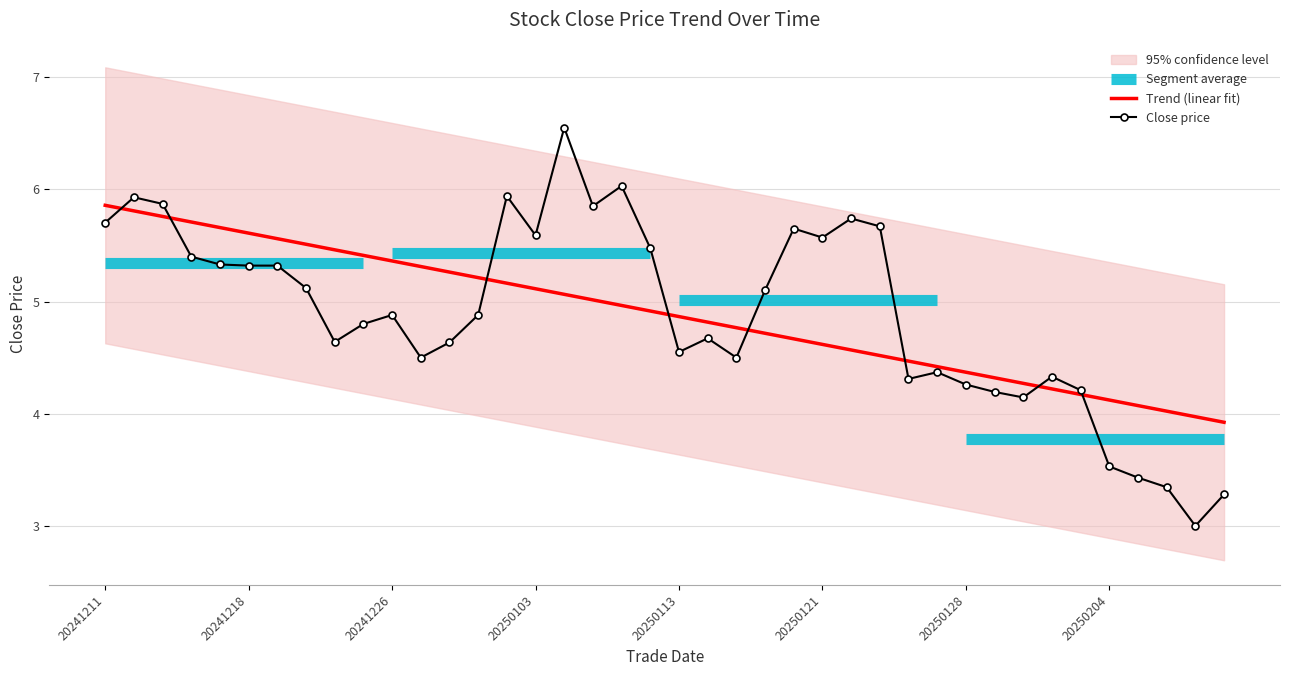

What value does the Trend (linear fit) series have at 20250103?

5.1